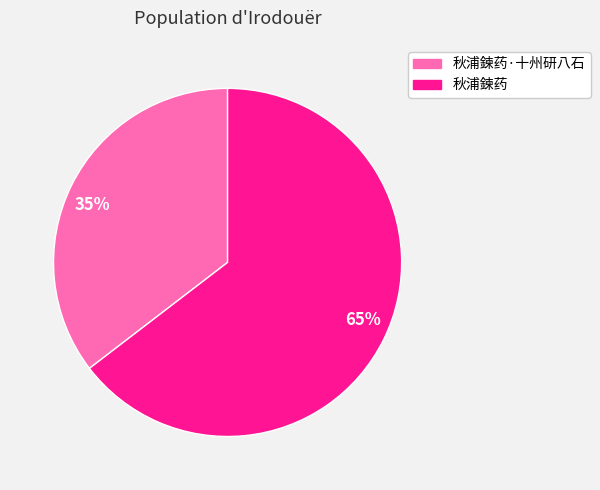

Combined, do 秋浦鍊药 and 秋浦鍊药·十州研八石 account for over 50%?

Yes